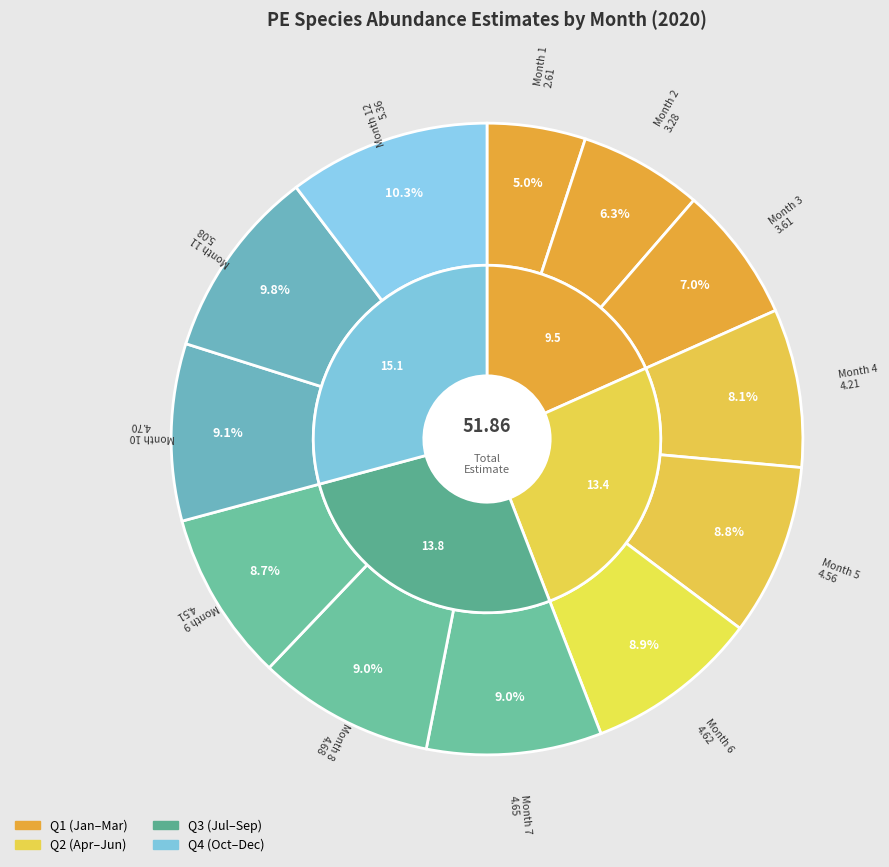

To the nearest percent, what portion does 10 represent?

9%